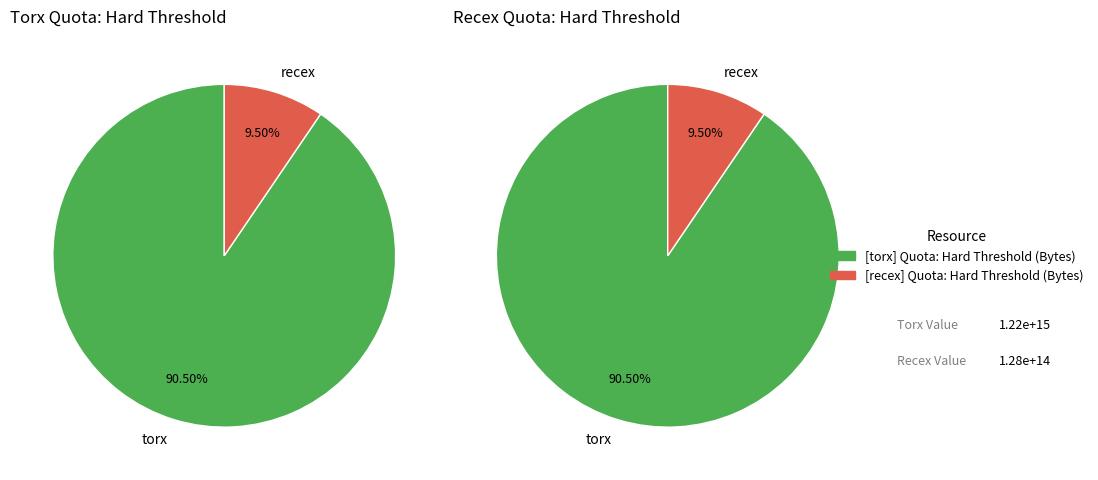

Between torx and recex, which is larger?

torx